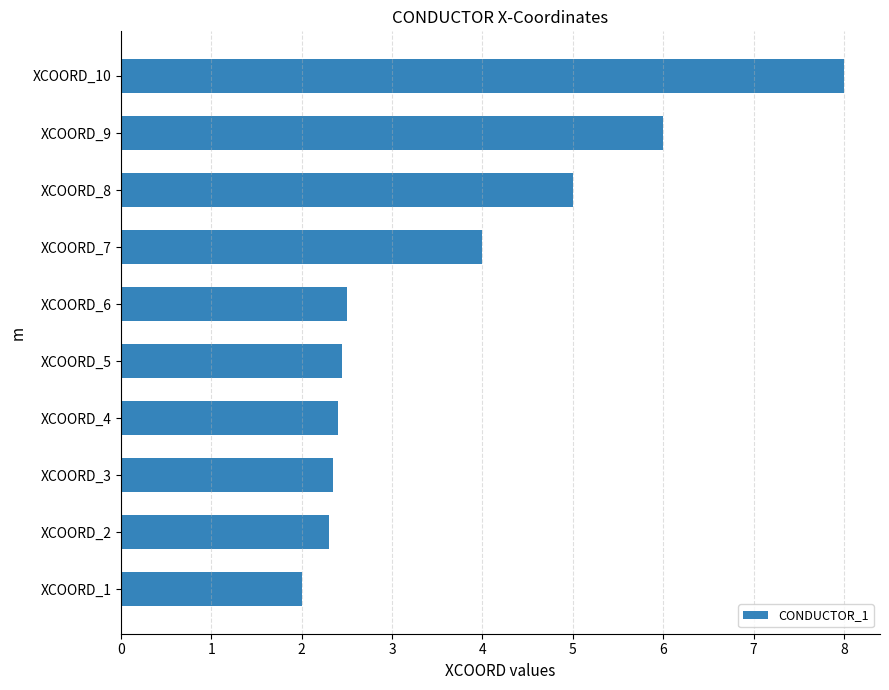

Are the bars horizontal?

Yes